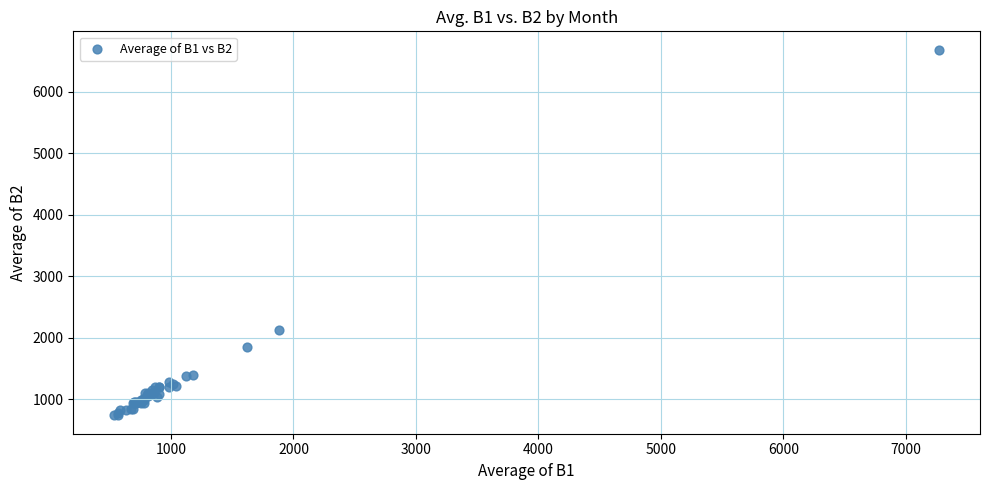

What Y value in the scatter plot is closest to 3707?

2124.4